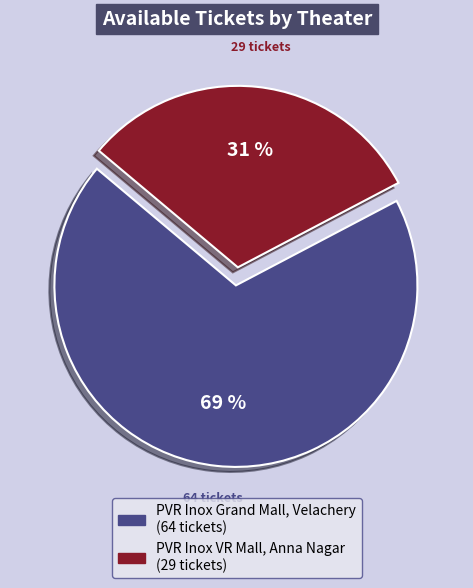

To the nearest percent, what is the combined percentage of PVR Inox VR Mall, Anna Nagar and PVR Inox Grand Mall, Velachery?

100%